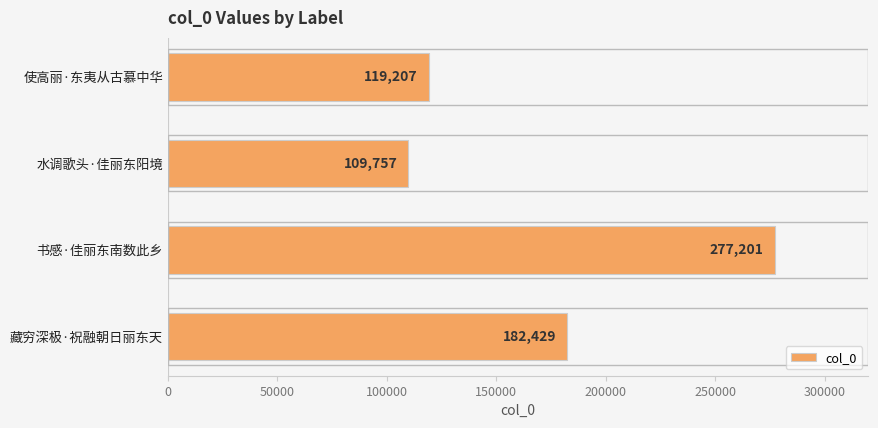

Rank the categories by value from highest to lowest.

书感·佳丽东南数此乡, 藏穷深极·祝融朝日丽东天, 使高丽·东夷从古慕中华, 水调歌头·佳丽东阳境